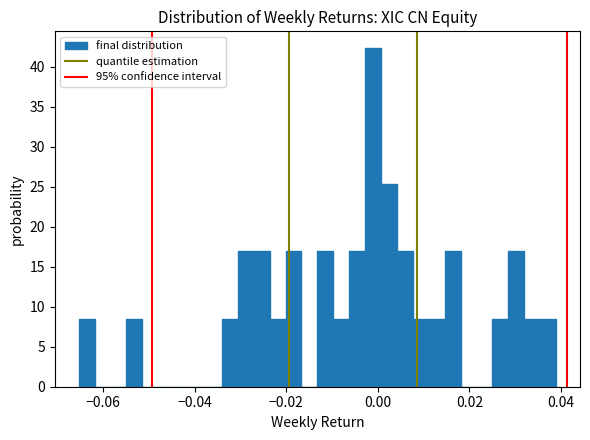

Read against the x-axis, roughly where is the centre of the tallest bar?

-0.002